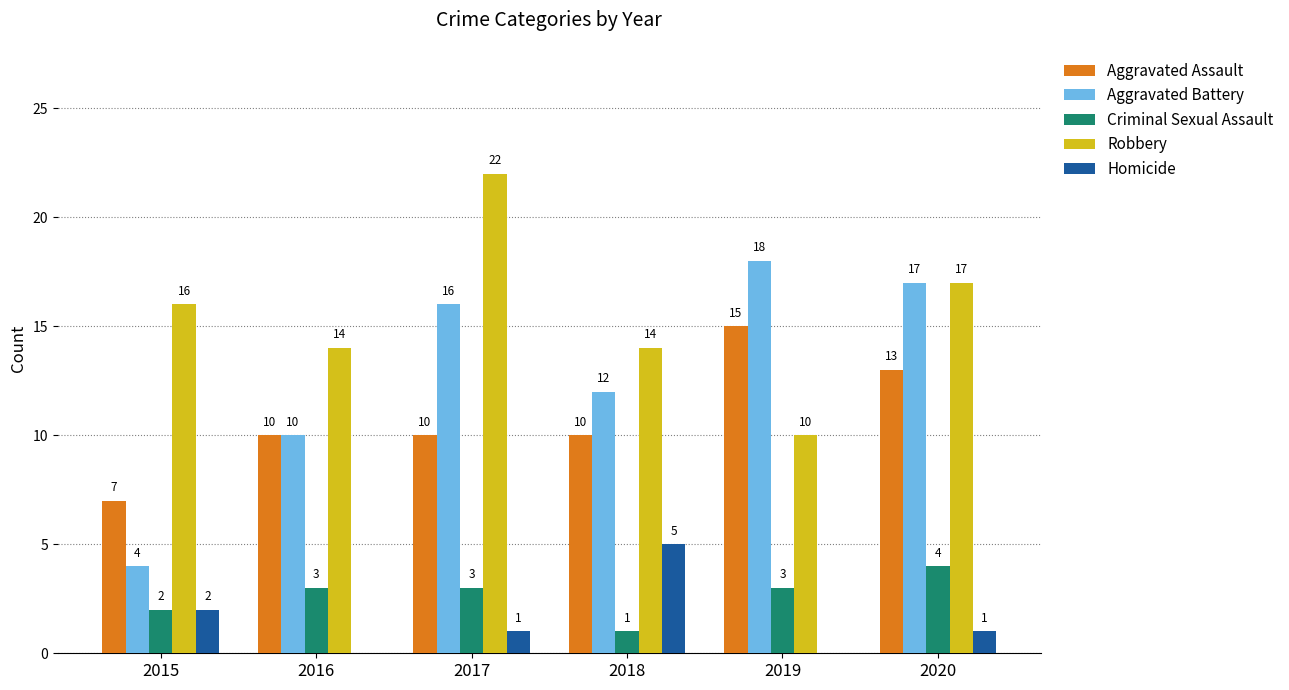

Where is Aggravated Battery nearest to the value 11?

2016